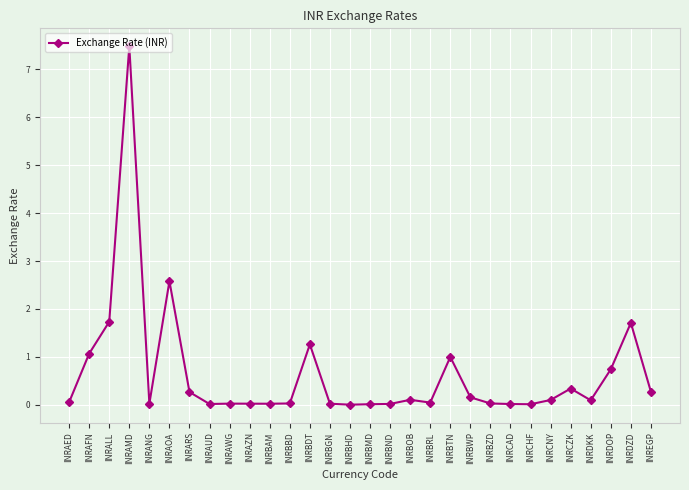

At which label is the value closest to 3?

INRAOA